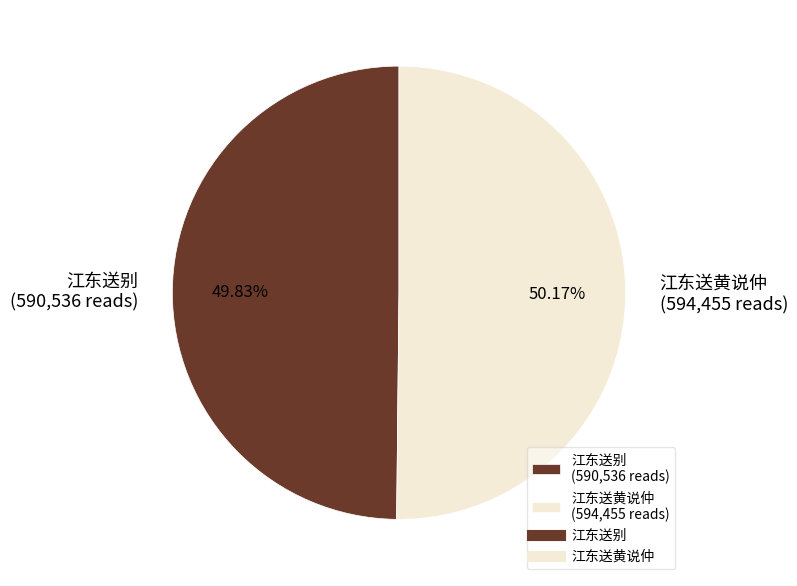

Count the number of slices in the pie.

2